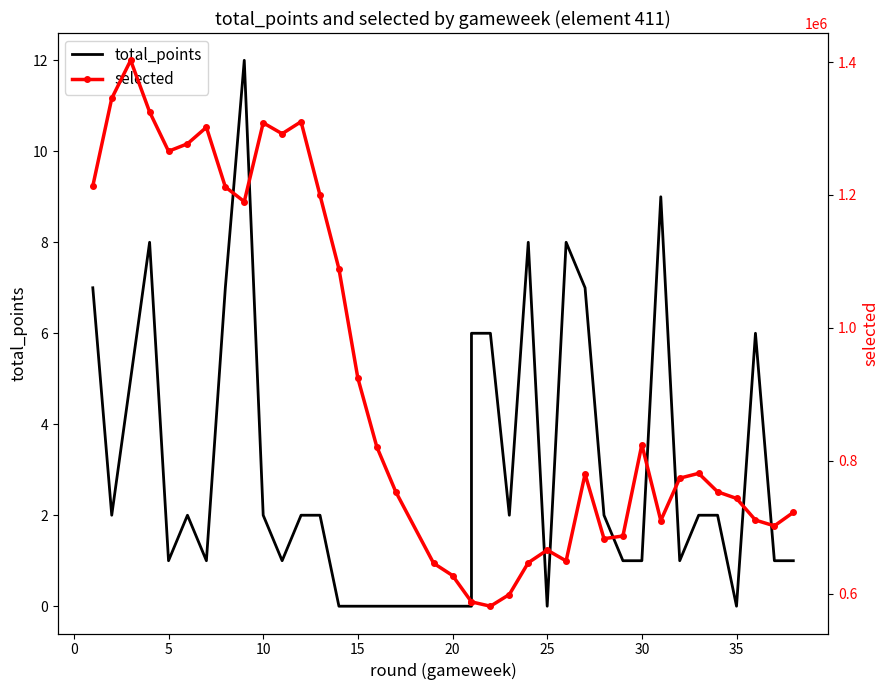

In total_points, how many points are higher than both neighbors (excluding endpoints)?

7